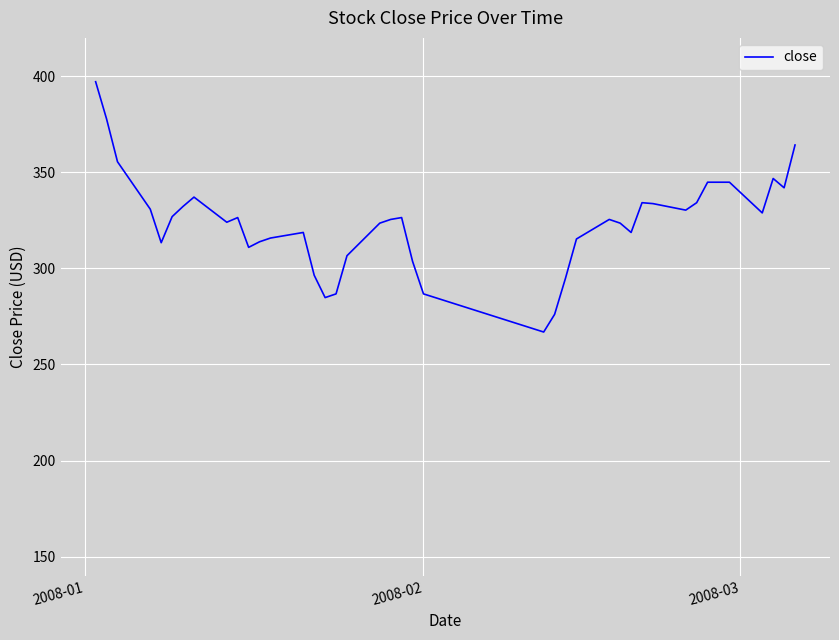

What is the difference between the maximum and minimum values?

130.3